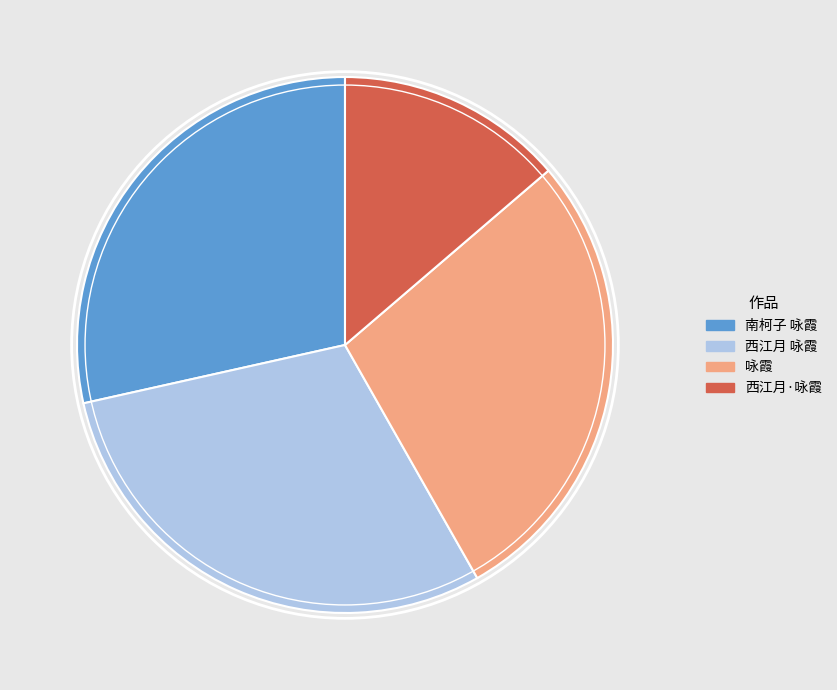

What is the ratio of the value at 西江月 咏霞 to the value at 咏霞?

1.1